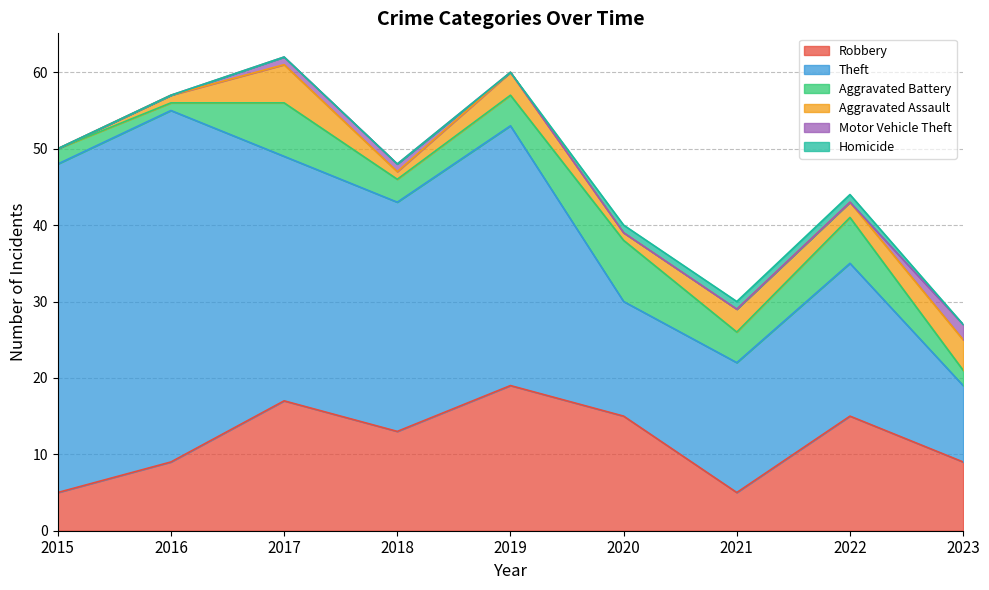

True or false: Robbery and Aggravated Assault intersect in this chart.

False